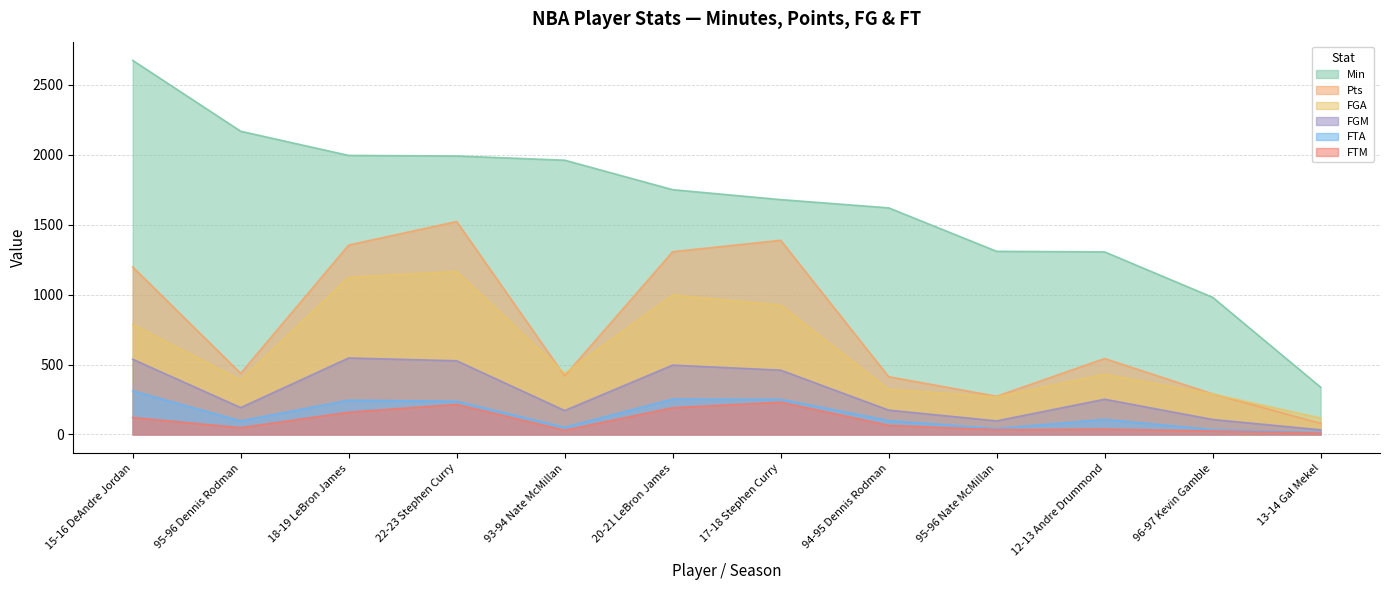

Does the chart have visible grid lines?

Yes